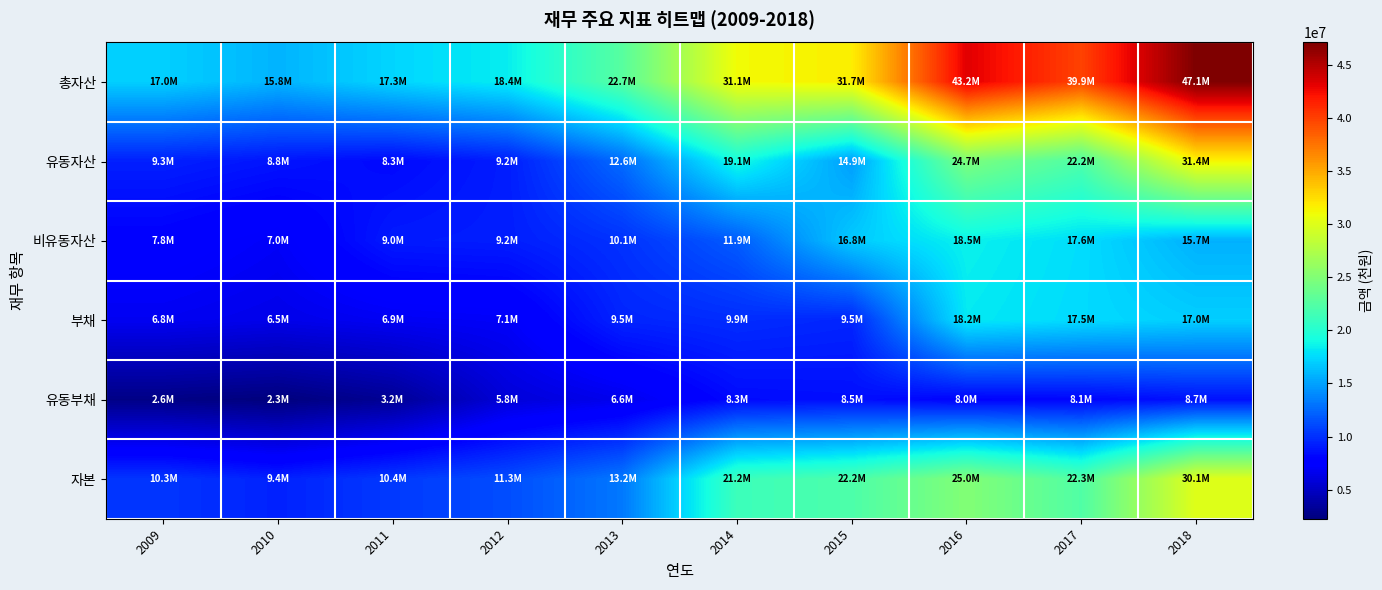

Reading left to right, list all the values displayed in this chart.

총자산: 2009=17049026	2010=15821553	2011=17302798	2012=18364950	2013=22711664	2014=31094580	2015=31687234	2016=43212023	2017=39868778	2018=47094426
유동자산: 2009=9291546	2010=8773648	2011=8254636	2012=9177346	2013=12623731	2014=19144985	2015=14851534	2016=24665464	2017=22229181	2018=31382947
비유동자산: 2009=7757480	2010=7047905	2011=9048162	2012=9187604	2013=10087933	2014=11949595	2015=16835700	2016=18546558	2017=17639597	2018=15711478
부채: 2009=6783679	2010=6460907	2011=6865380	2012=7060923	2013=9505661	2014=9858667	2015=9537111	2016=18172817	2017=17520939	2018=16992307
유동부채: 2009=2586445	2010=2263631	2011=3185224	2012=5830864	2013=6611311	2014=8345671	2015=8497531	2016=7973431	2017=8110581	2018=8662991
자본: 2009=10265347	2010=9360646	2011=10437417	2012=11304027	2013=13206003	2014=21235913	2015=22150123	2016=25039206	2017=22347838	2018=30102119